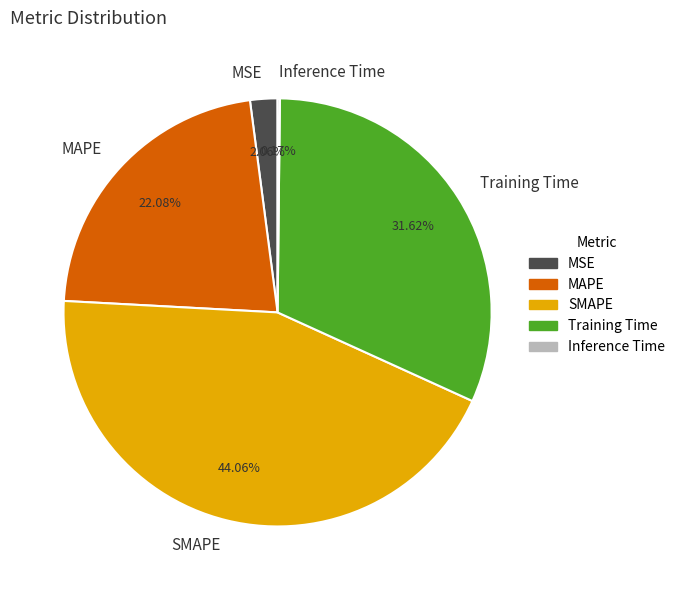

The SMAPE slice represents 44% of the pie. True or false?

True